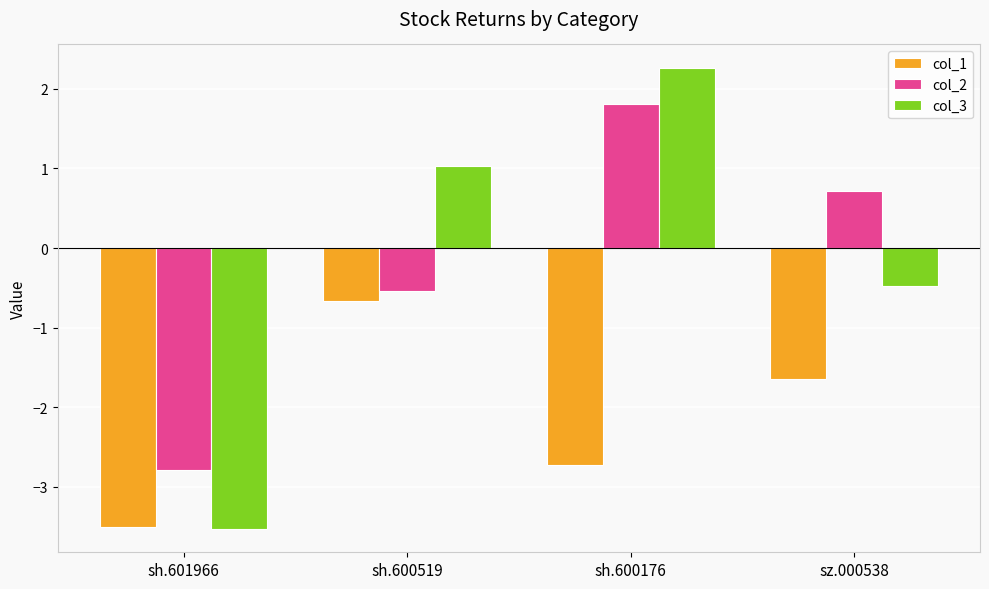

What is the label of the 3rd bar from the left?

sh.600176